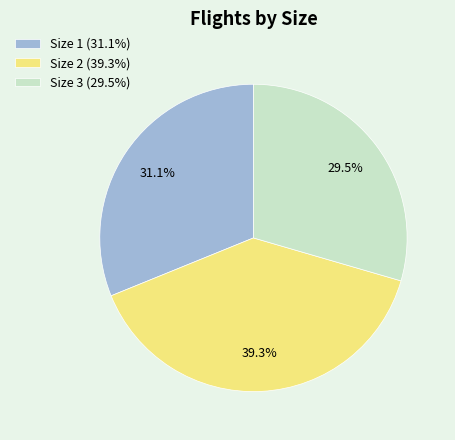

Do Size 1 (31.1%) and Size 3 (29.5%) together represent more than half of the pie?

Yes